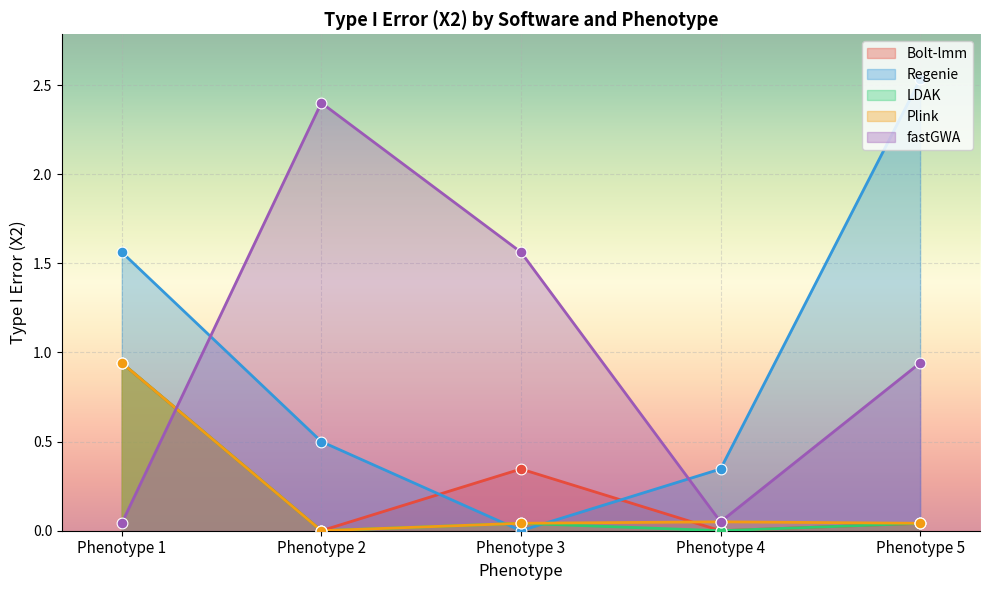

Which series has the largest total across all categories?

fastGWA